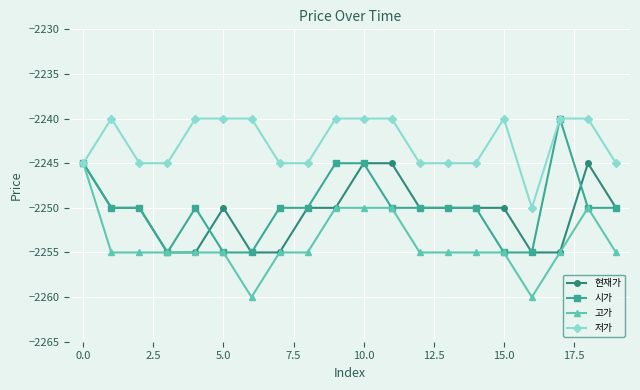

True or false: 현재가 and 시가 cross at least once.

True